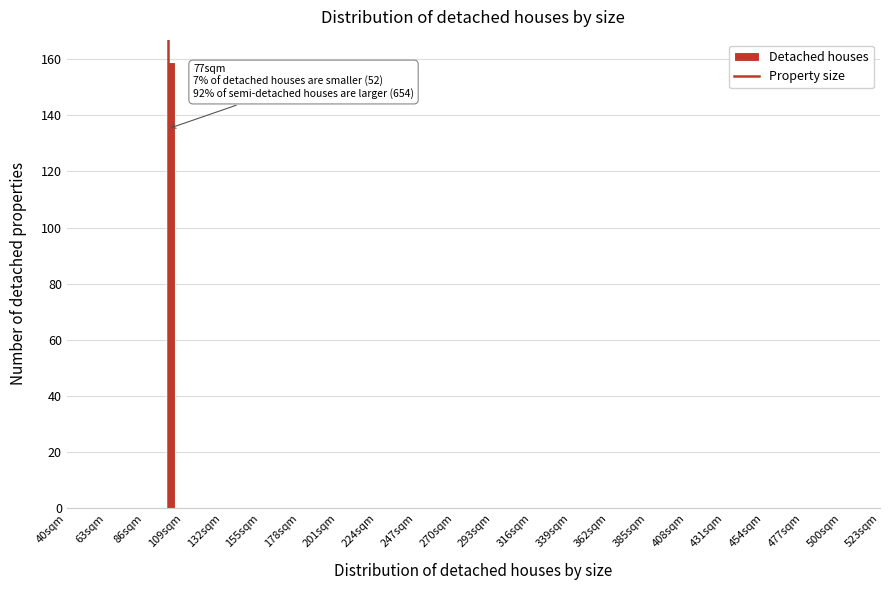

Read against the x-axis, roughly where is the centre of the tallest bar?

100